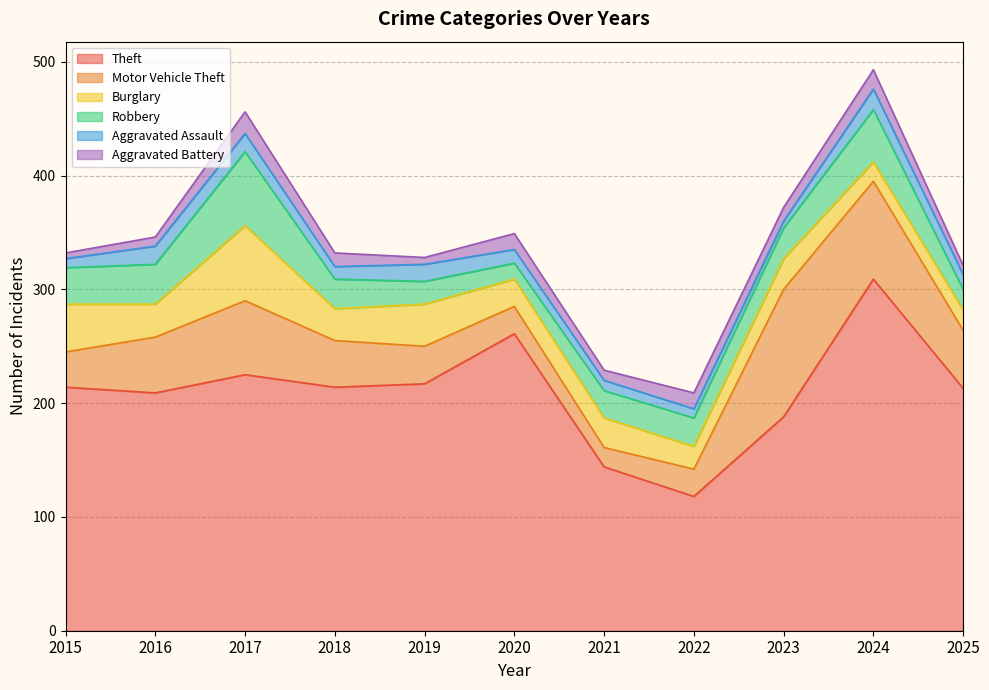

How many intersections are there between Burglary and Aggravated Assault?

2